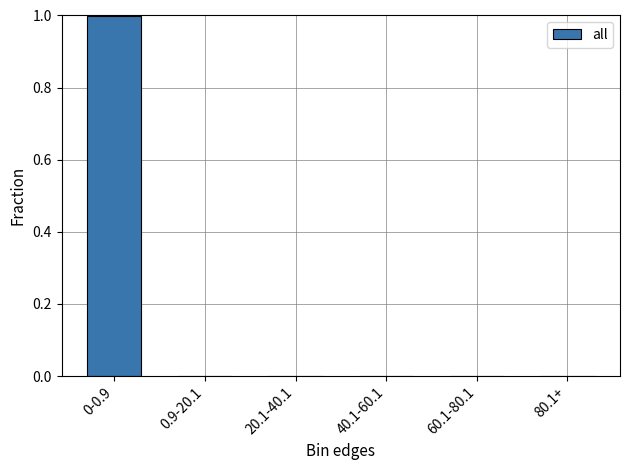

True or false: the data shows 0.0 at 60.1-80.1.

True